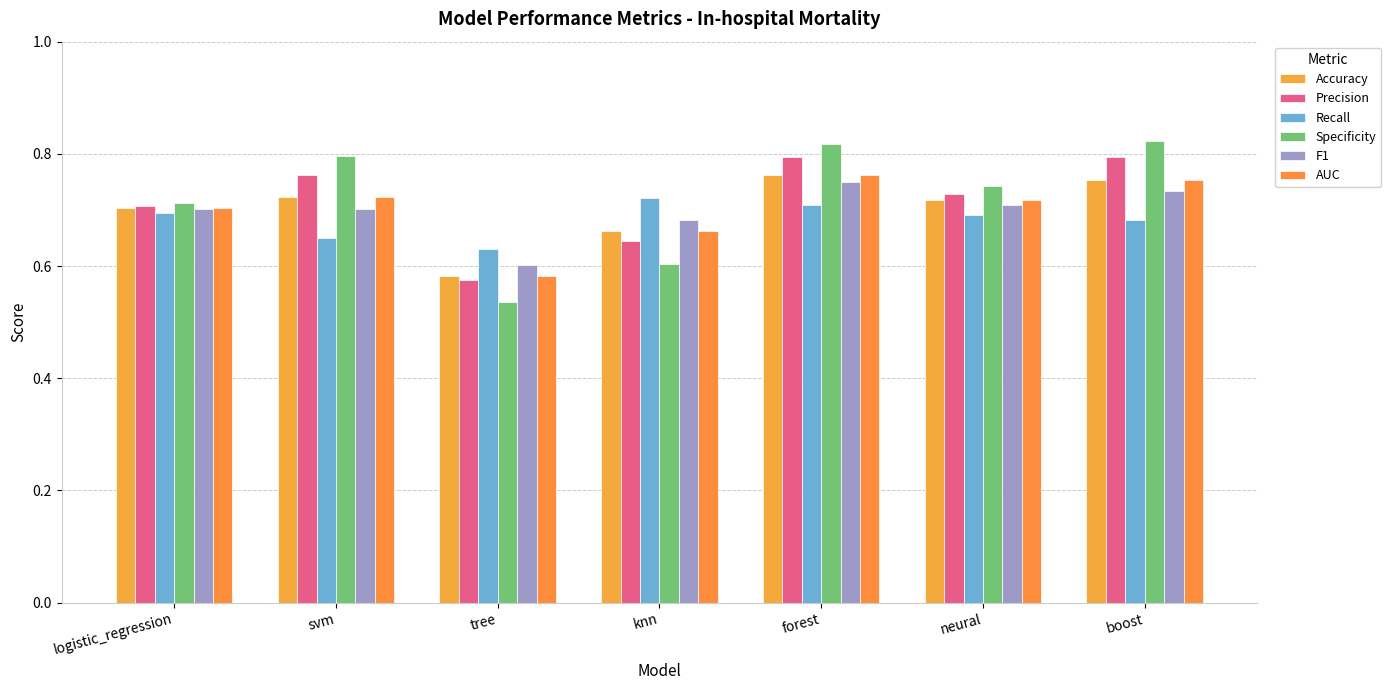

Which category has the highest value in the Accuracy series?

forest